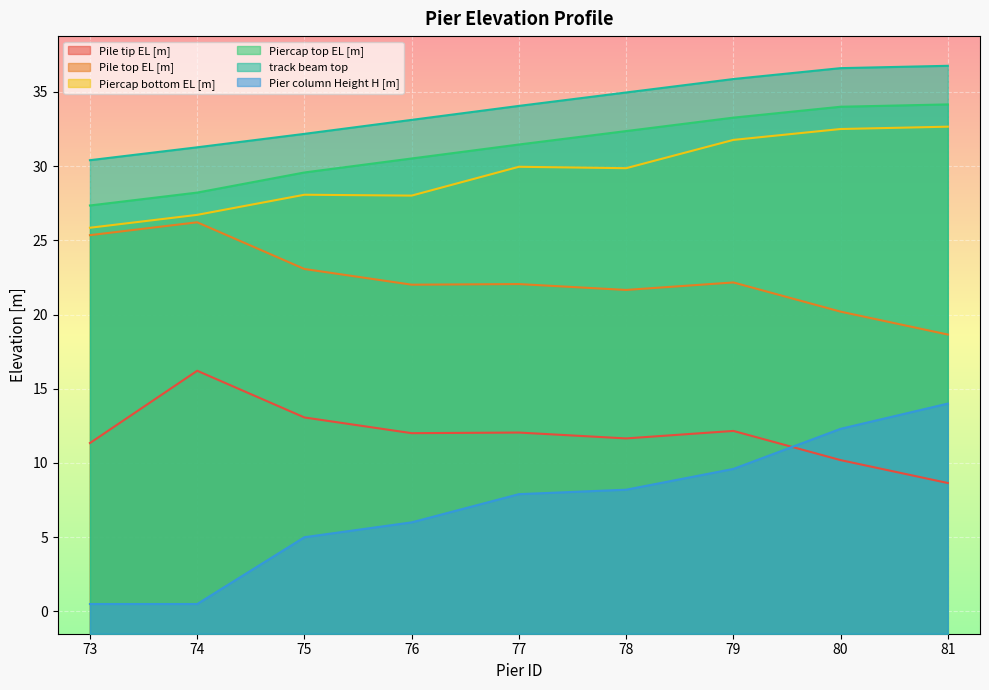

Rank the series by their maximum value, from lowest to highest.

Pier column Height H [m], Pile tip EL [m], Pile top EL [m], Piercap bottom EL [m], Piercap top EL [m], track beam top